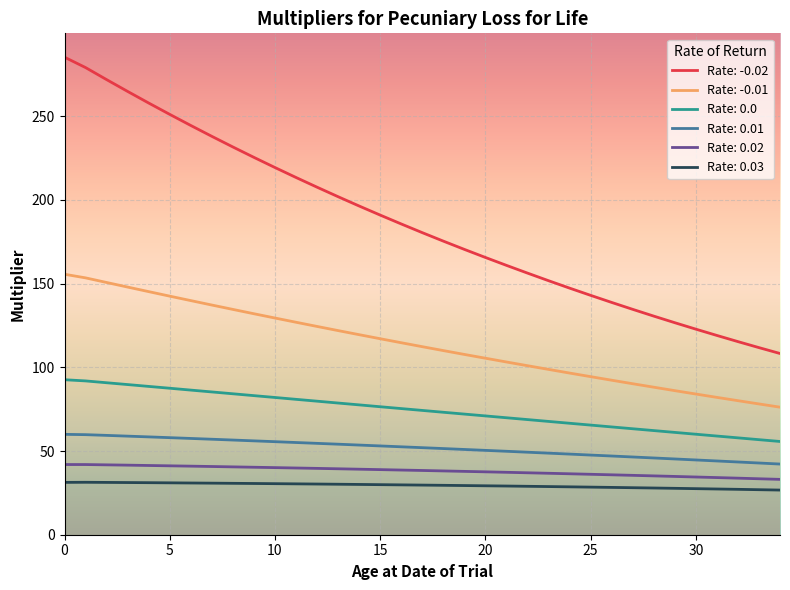

How many categories are shown in the chart?

35